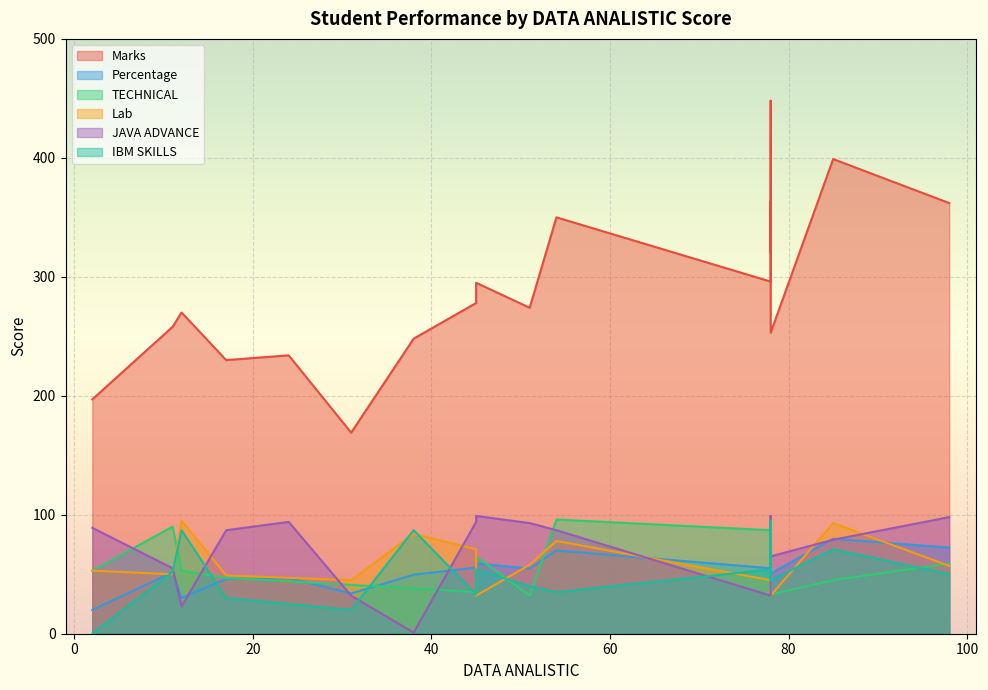

Reading left to right, list all the values displayed in this chart.

Marks: 85=399.0	12=270.0	54=350.0	45=295.0	78=296.0	51=274.0	45=278.0	38=248.0	31=169.0	24=234.0	17=230.0	11=258.0	2=197.0	78=321.0	98=362.0	78=363.0	78=363.0	78=448.0	78=253.0
Percentage: 85=79.8	12=30.0	54=70.0	45=59.0	78=55.0	51=54.8	45=55.6	38=49.6	31=33.8	24=46.8	17=46.0	11=51.6	2=20.0	78=64.2	98=72.4	78=72.6	78=72.6	78=91.0	78=50.6
TECHNICAL: 85=45.0	12=53.0	54=96.0	45=65.0	78=87.0	51=32.0	45=35.0	38=38.0	31=41.0	24=44.0	17=47.0	11=90.0	2=53.0	78=56.0	98=59.0	78=33.0	78=99.0	78=78.0	78=33.0
Lab: 85=93.0	12=95.0	54=78.0	45=32.0	78=45.0	51=58.0	45=71.0	38=84.0	31=45.0	24=47.0	17=49.0	11=50.0	2=53.0	78=55.0	98=57.0	78=95.0	78=87.0	78=98.0	78=32.0
JAVA ADVANCE: 85=79.0	12=23.0	54=87.0	45=99.0	78=32.0	51=93.0	45=94.0	38=1.0	31=32.0	24=94.0	17=87.0	11=55.0	2=89.0	78=87.0	98=98.0	78=70.0	78=54.0	78=99.0	78=65.0
IBM SKILLS: 85=71.0	12=87.0	54=35.0	45=54.0	78=54.0	51=40.0	45=33.0	38=87.0	31=20.0	24=25.0	17=30.0	11=52.0	2=0.0	78=45.0	98=50.0	78=87.0	78=45.0	78=95.0	78=45.0